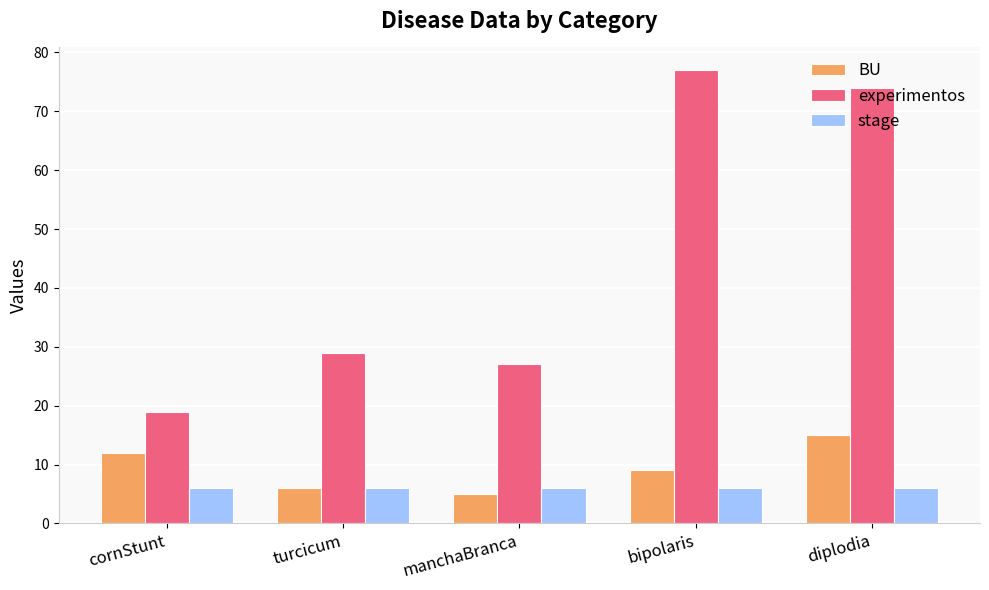

Is the value of BU at bipolaris greater than the value of stage at manchaBranca?

Yes